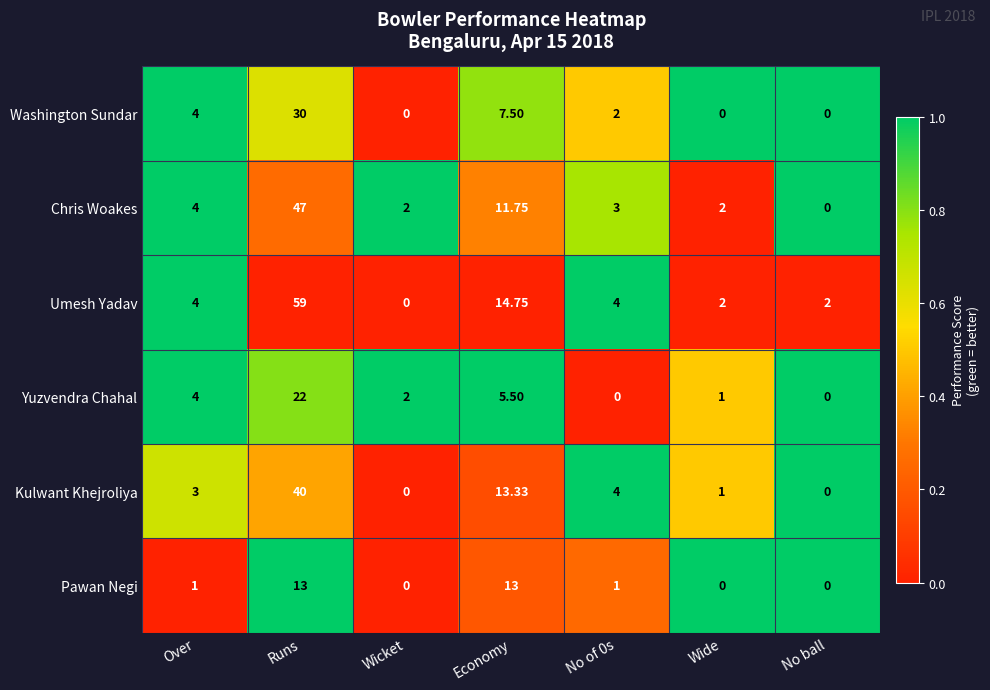

At which category is the sum across all series the highest?

Runs